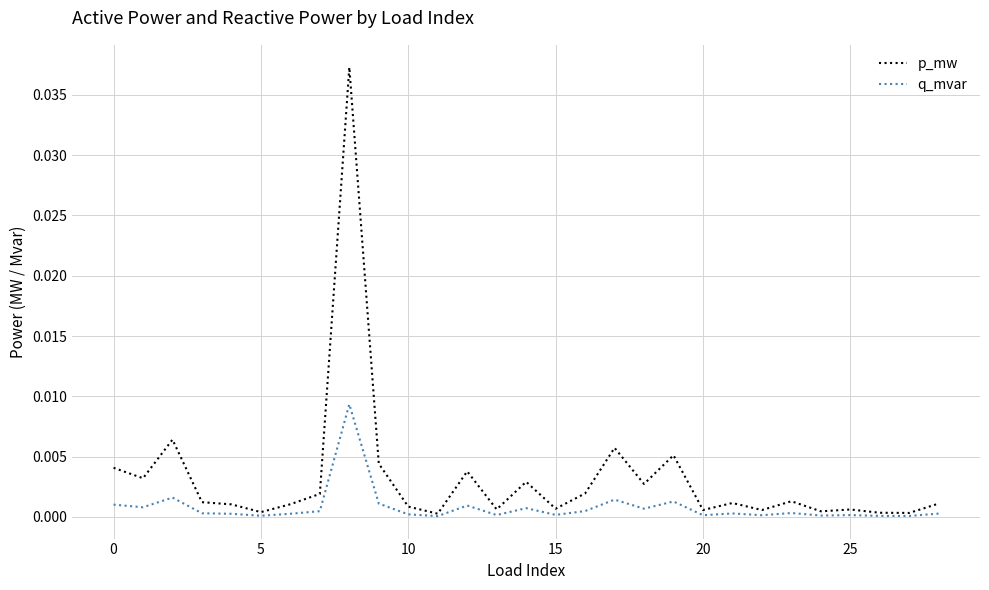

Which series has the largest range (max minus min)?

p_mw